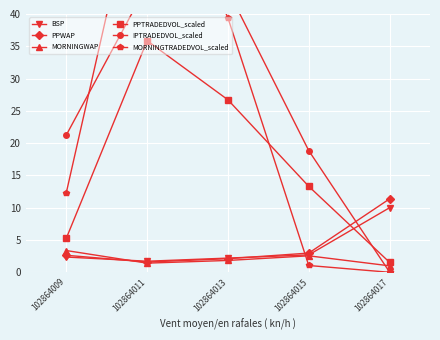

Which has a higher value, 102864015 or 102864009?

102864015